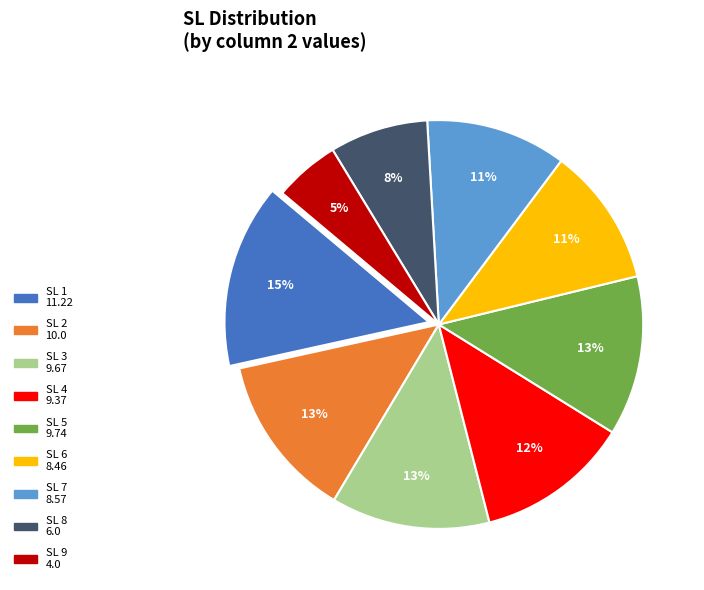

How many segments does this pie chart have?

9